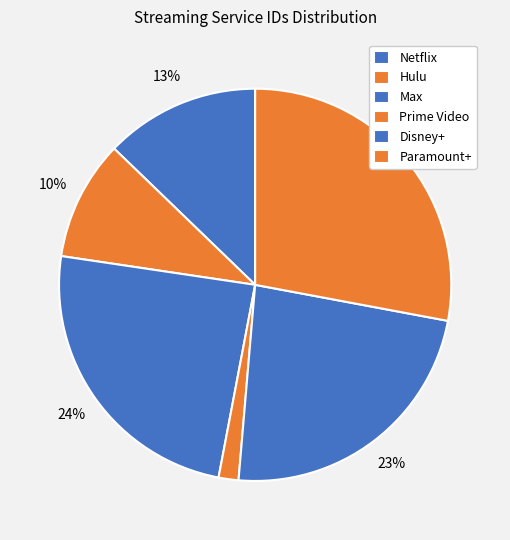

To the nearest percent, what portion does Hulu represent?

10%